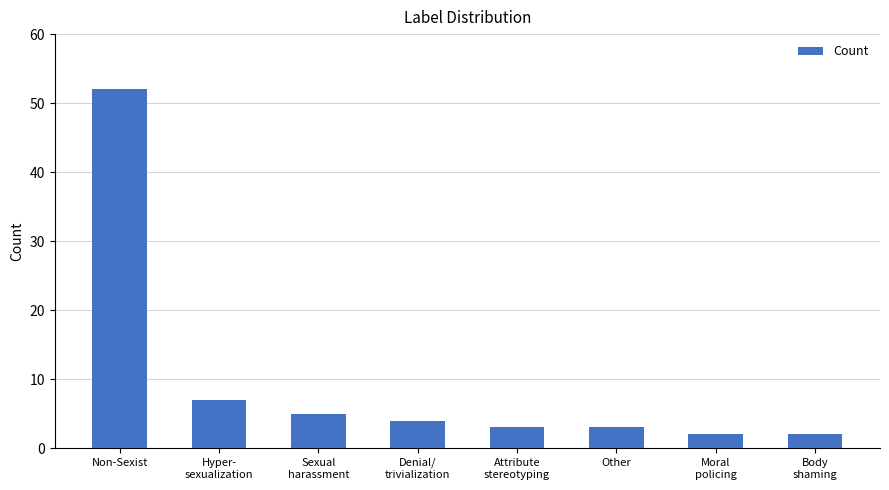

What is the sum of all values?

78